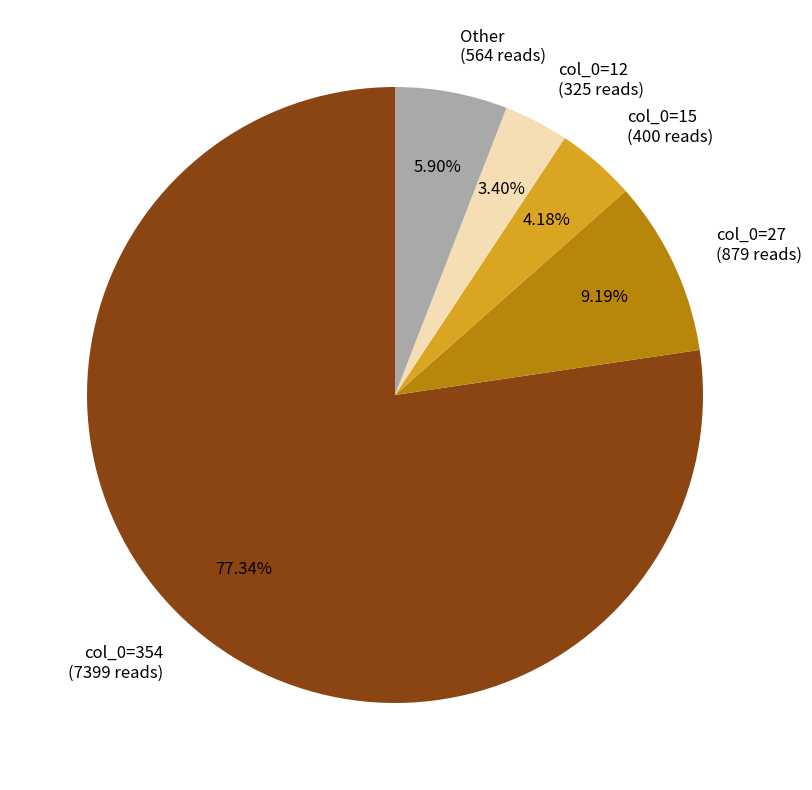

How many slices are in this pie chart?

5